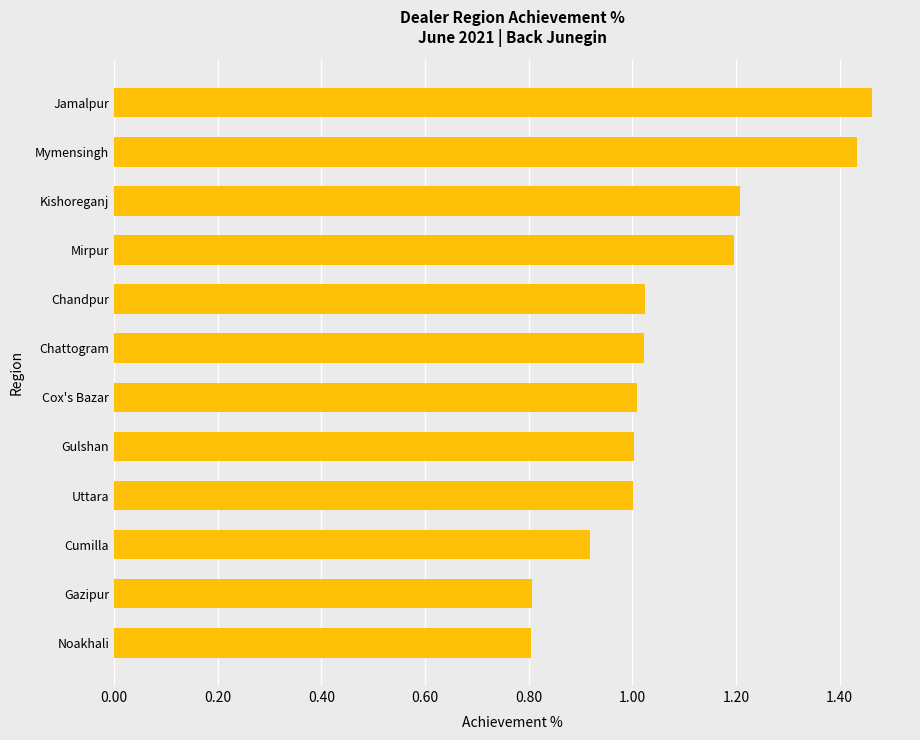

What is the average value?

1.1